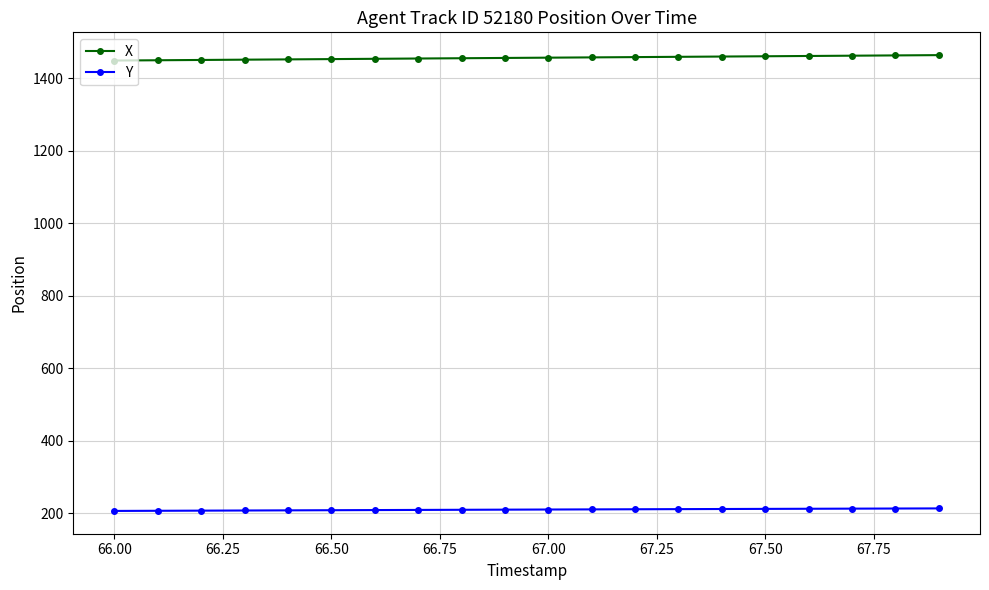

Which series has the widest spread of values?

X